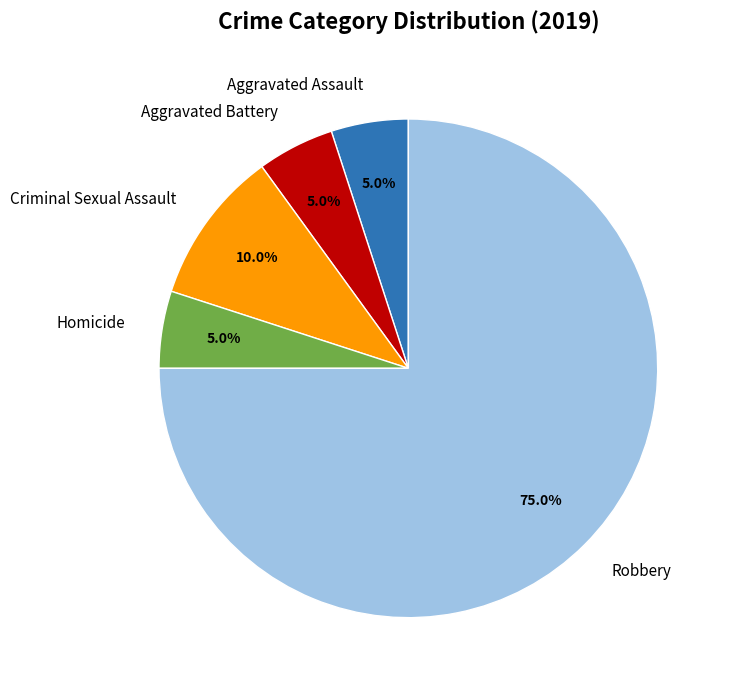

What is the largest slice in the pie chart?

Robbery